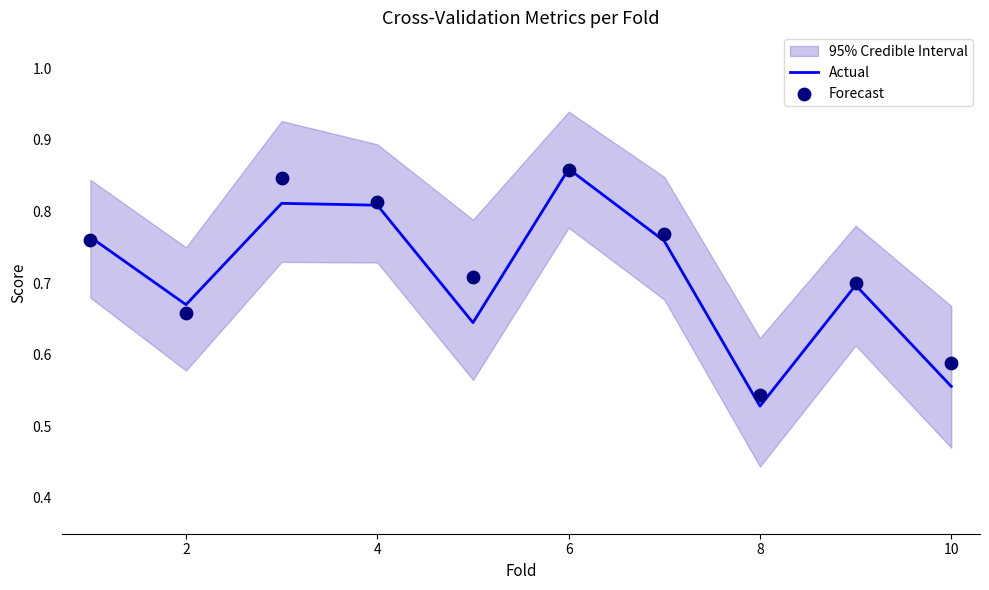

Which series has the largest total across all categories?

Forecast